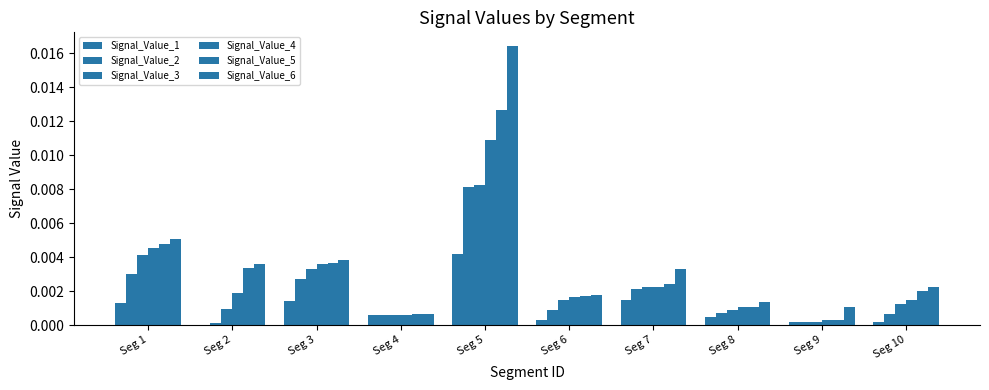

Where is Signal_Value_6 nearest to the value 0?

Seg 4